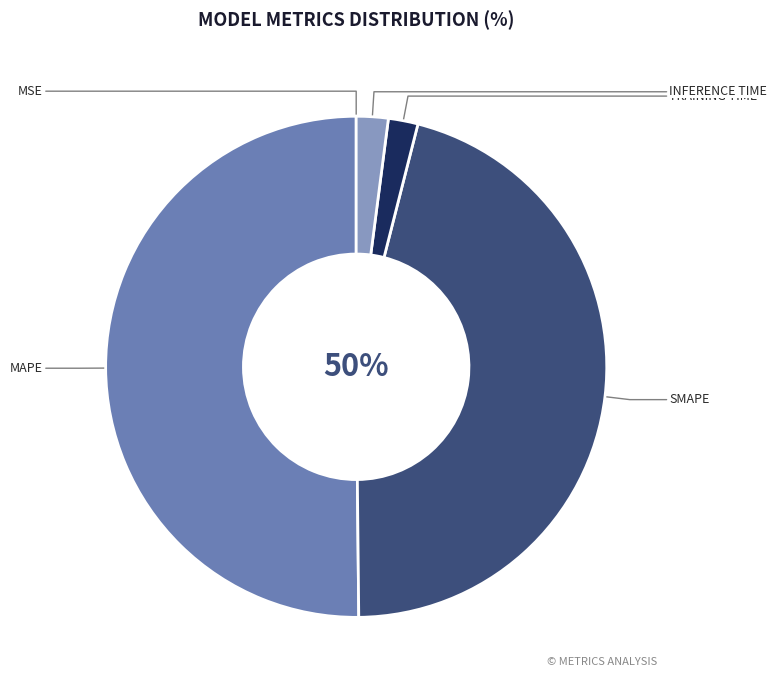

What is the total percentage of MSE and Training Time?

1.9%